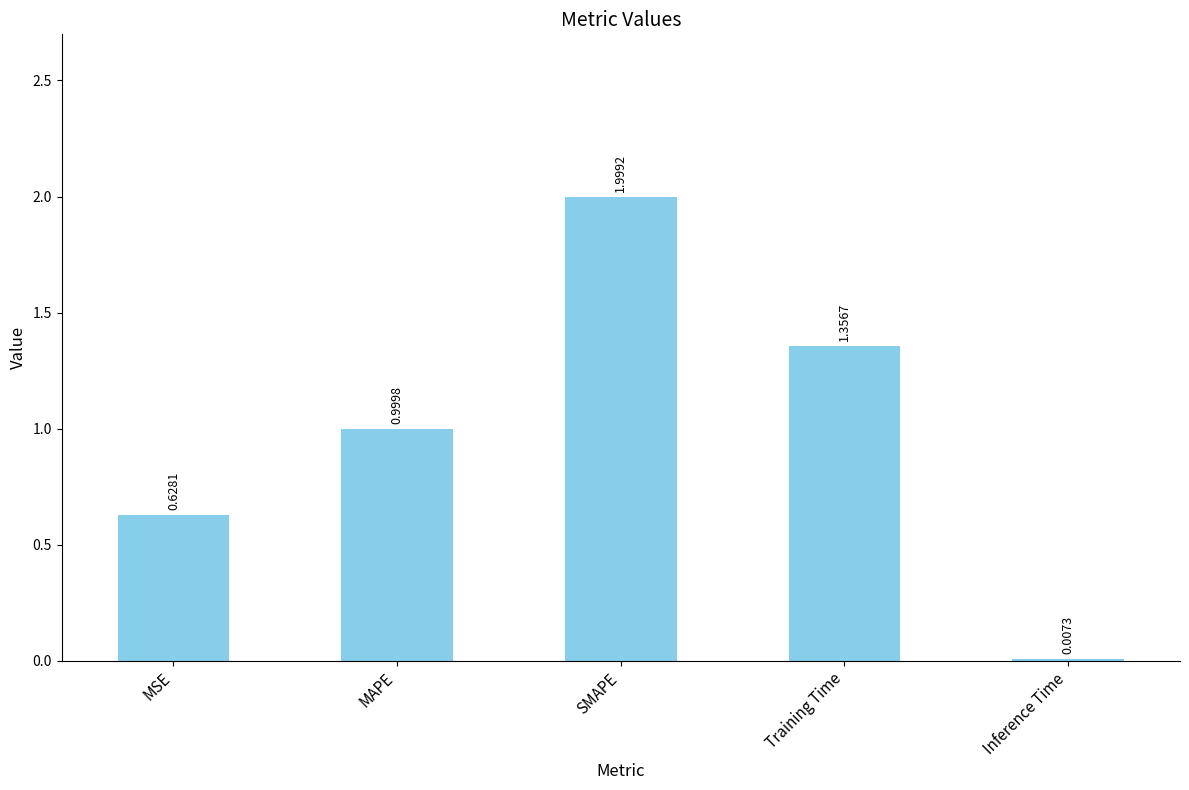

What is the change in value from MAPE to SMAPE?

+1.0